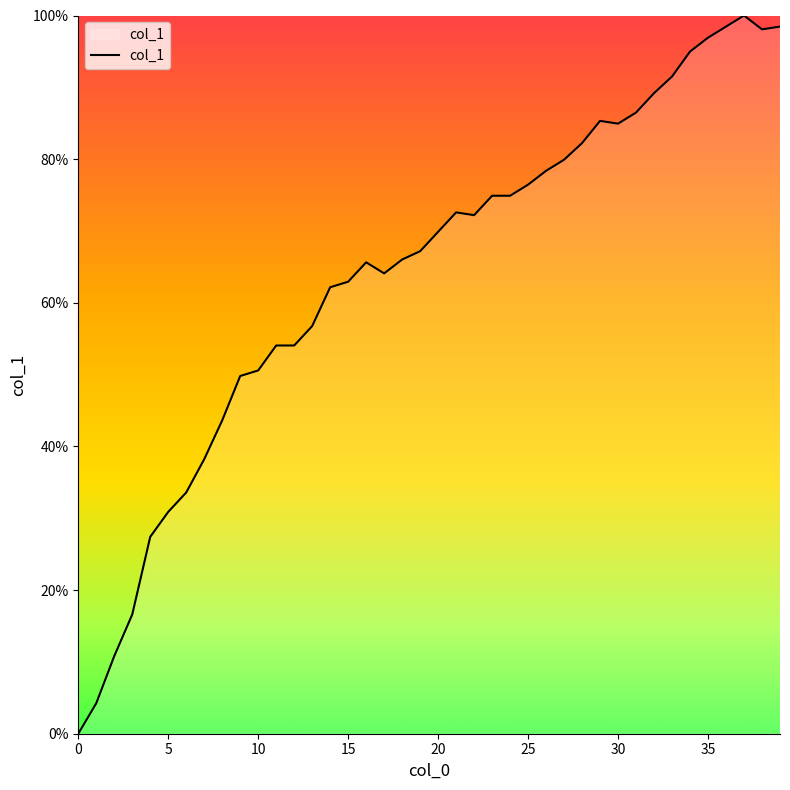

What is the difference between the maximum and minimum values?

100.0